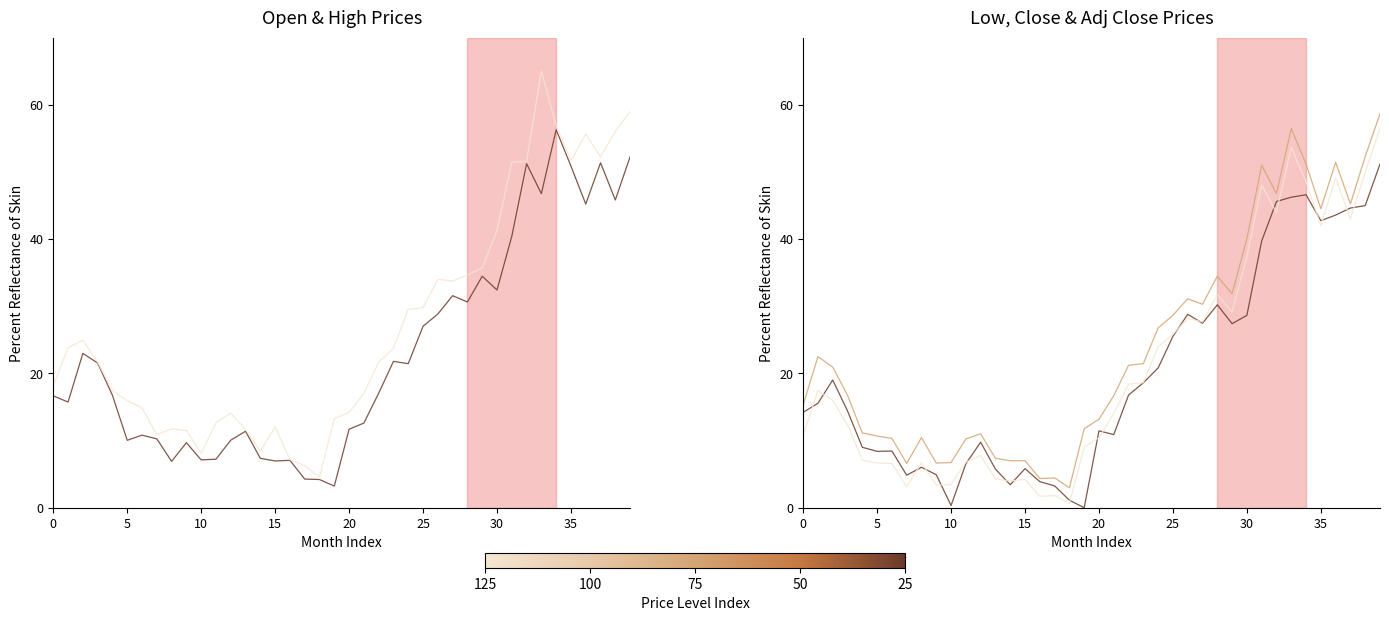

True or false: Low and Open intersect in this chart.

False